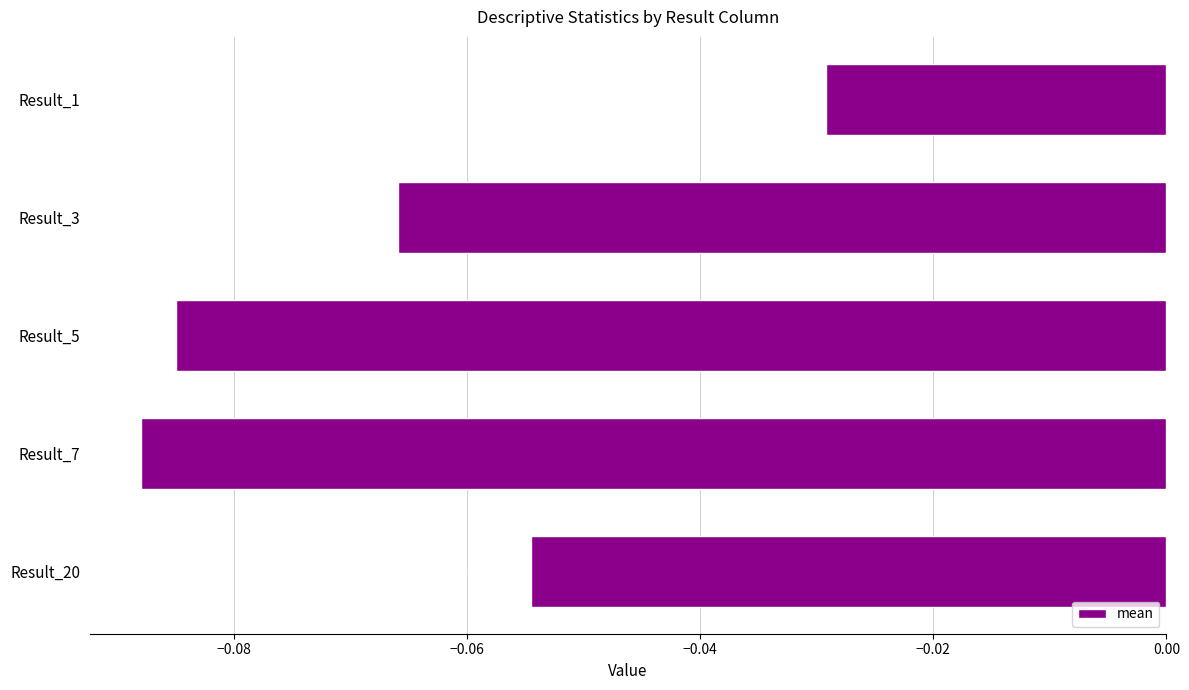

Between Result_3 and Result_20, which is larger?

Result_20